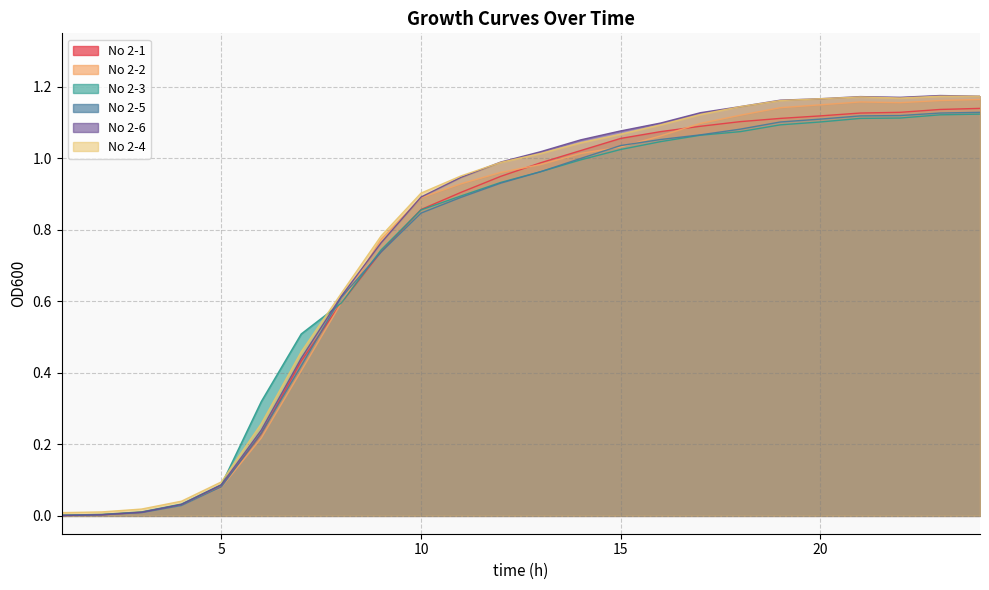

Where is No 2-6 nearest to the value 0?

1